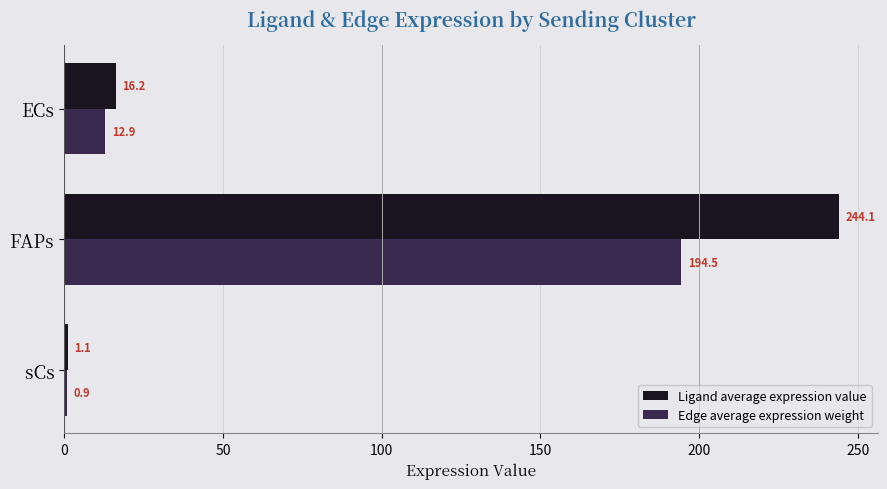

Which series has the largest range (max minus min)?

Ligand average expression value